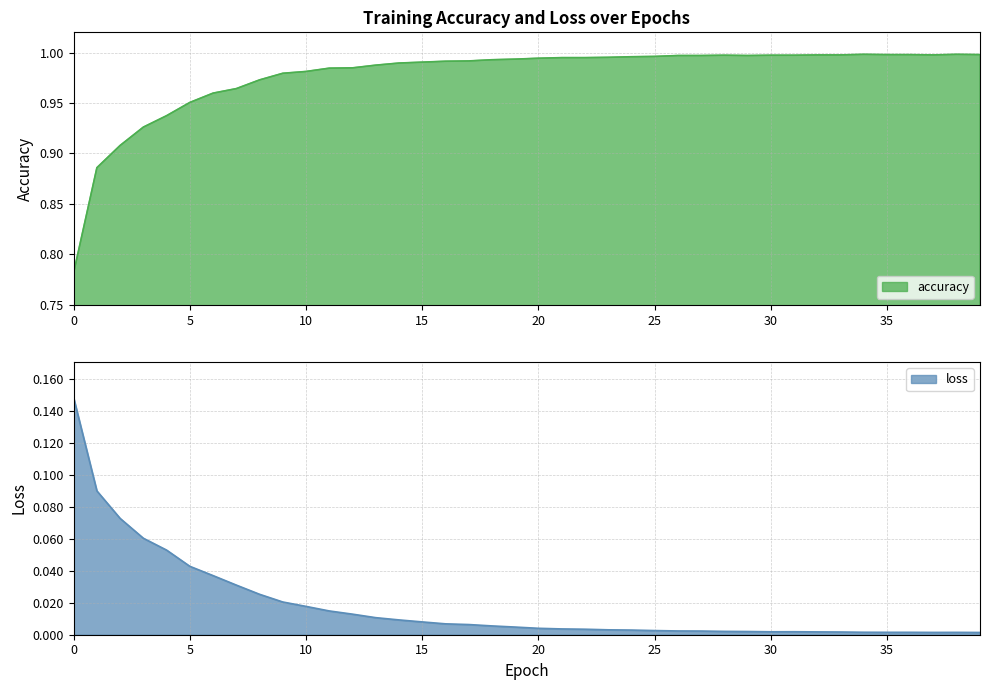

Does the chart have visible grid lines?

Yes